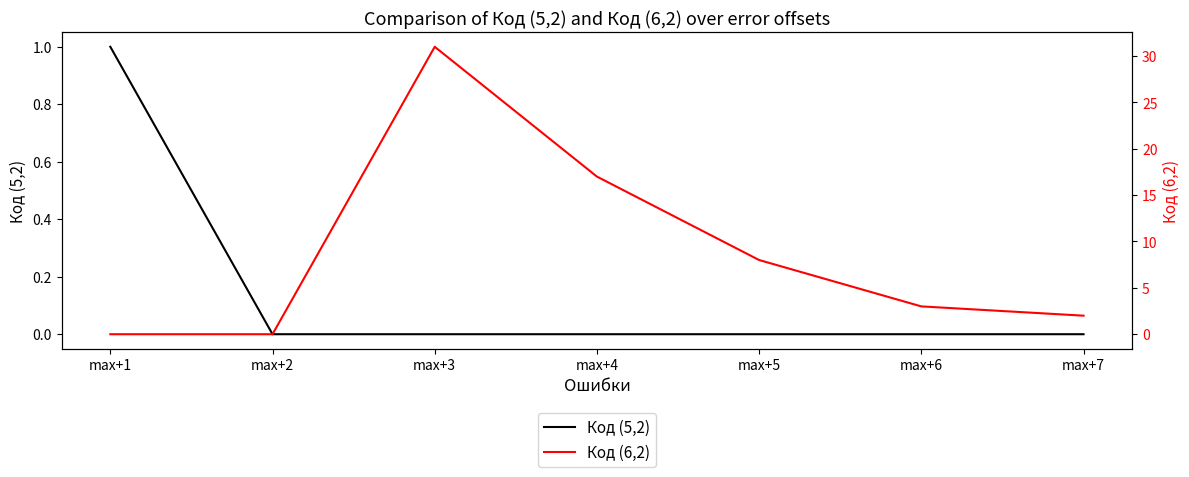

Is the value of Код (6,2) at max+6 greater than the value of Код (5,2) at max+5?

Yes